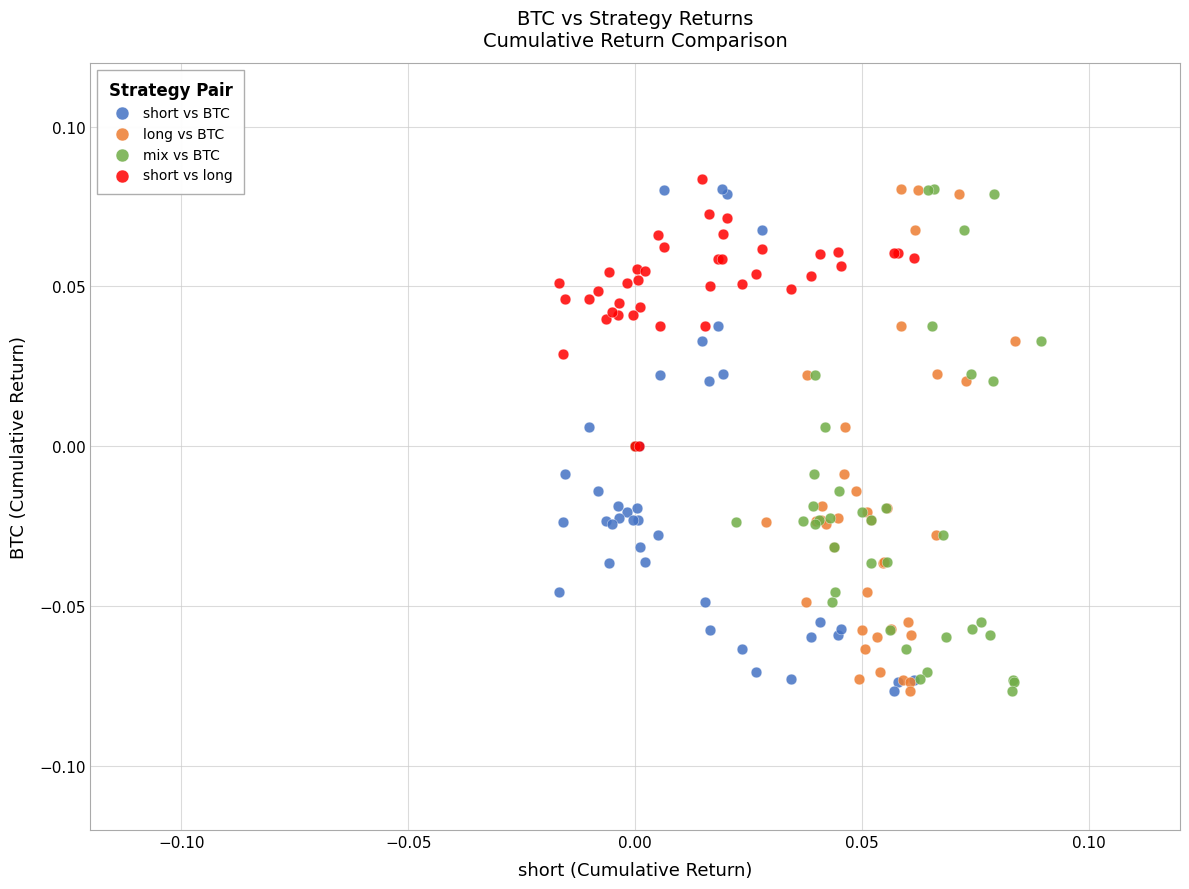

What are all the series names shown in the legend?

short vs BTC, long vs BTC, mix vs BTC, short vs long